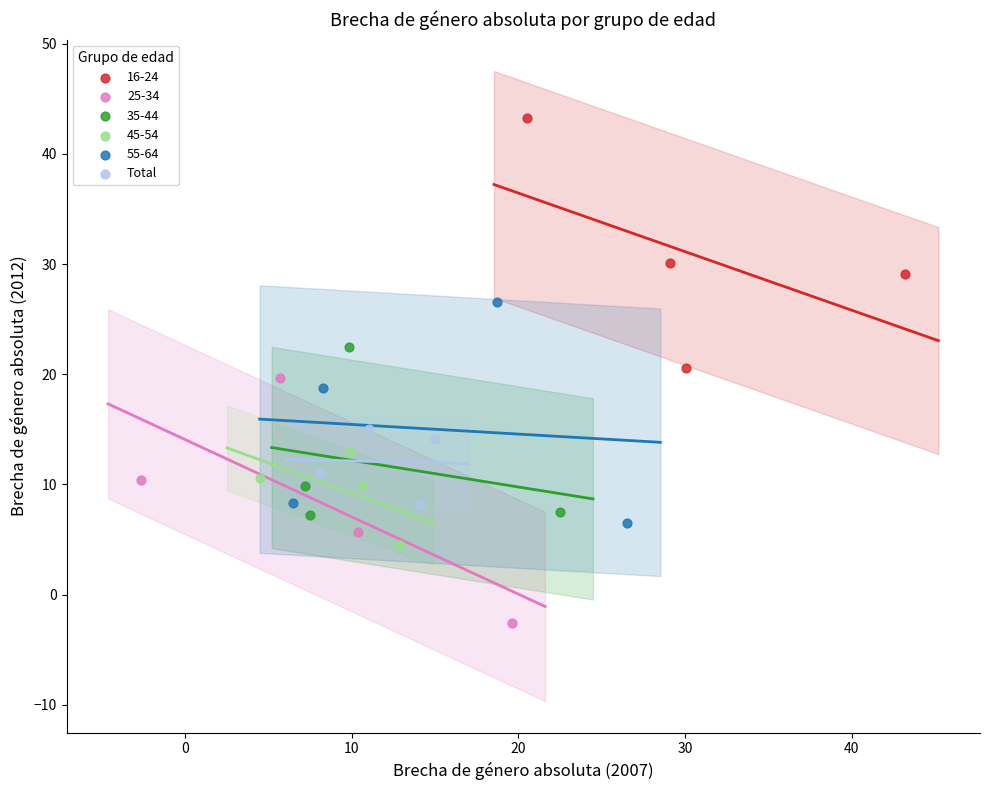

Which series reaches the minimum Y coordinate?

25-34